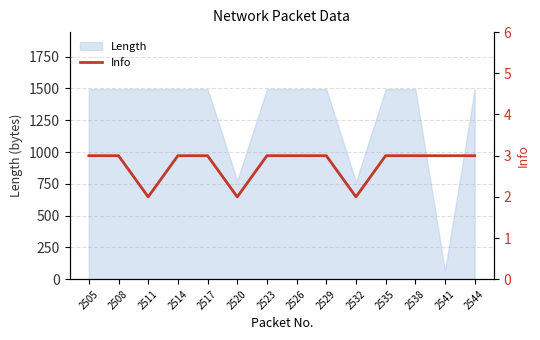

What value does the data have at 2508?

3